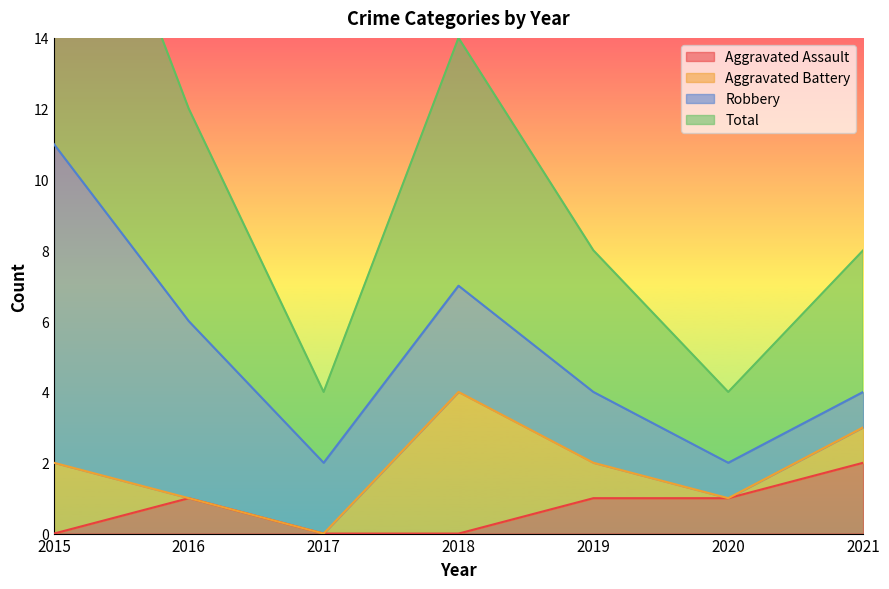

Count the Aggravated Assault values in the range 0 to 1.

6